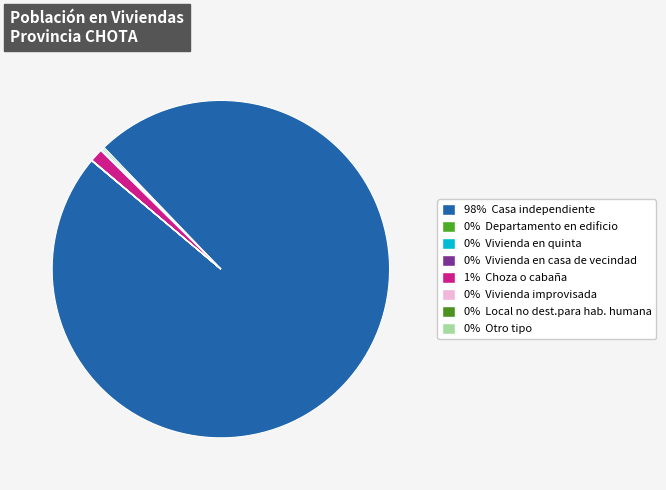

Is there a majority slice in this chart?

Yes